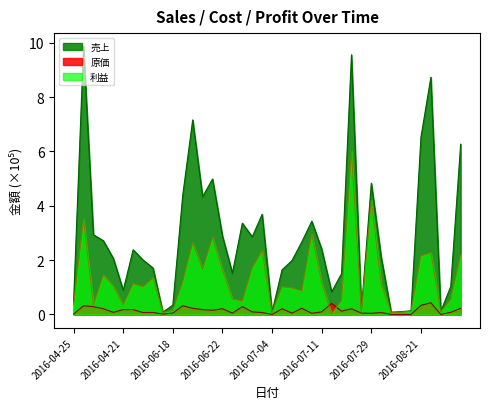

Where does the 利益 series first go above 1?

2016-04-16